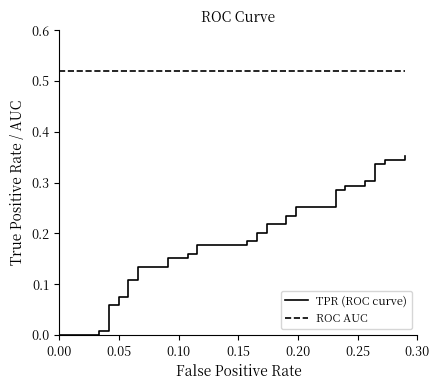

What is the average value of the TPR (ROC curve) series?

0.2